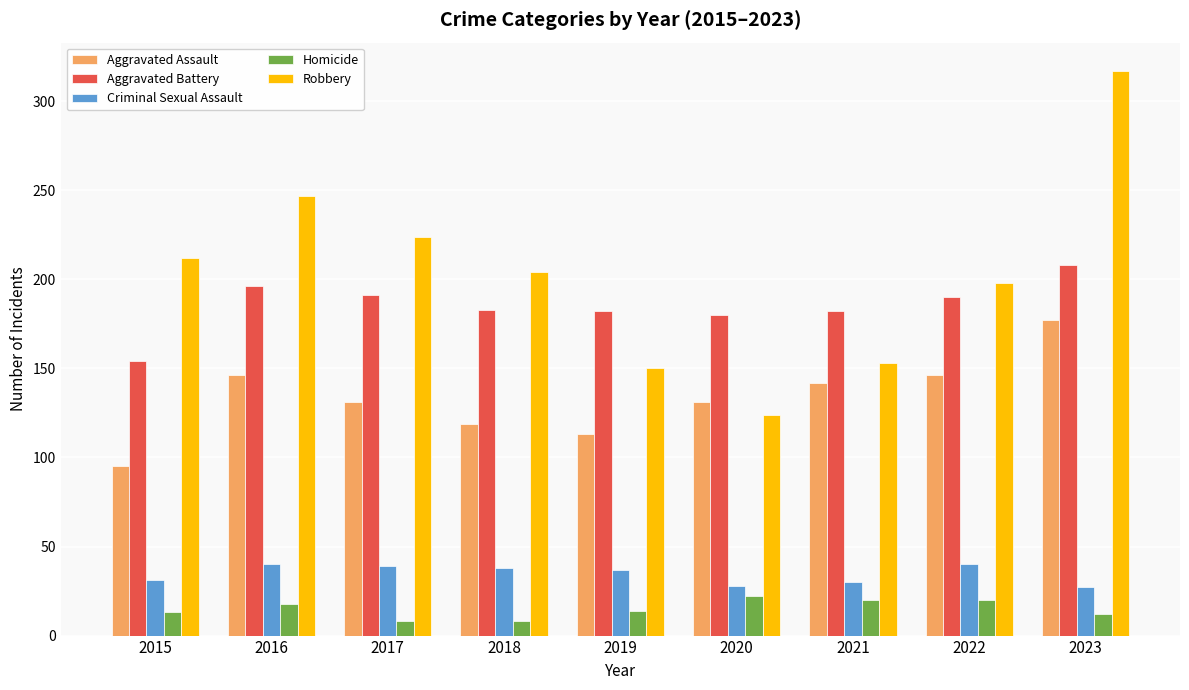

Which series changed the most between 2016 and 2023?

Robbery